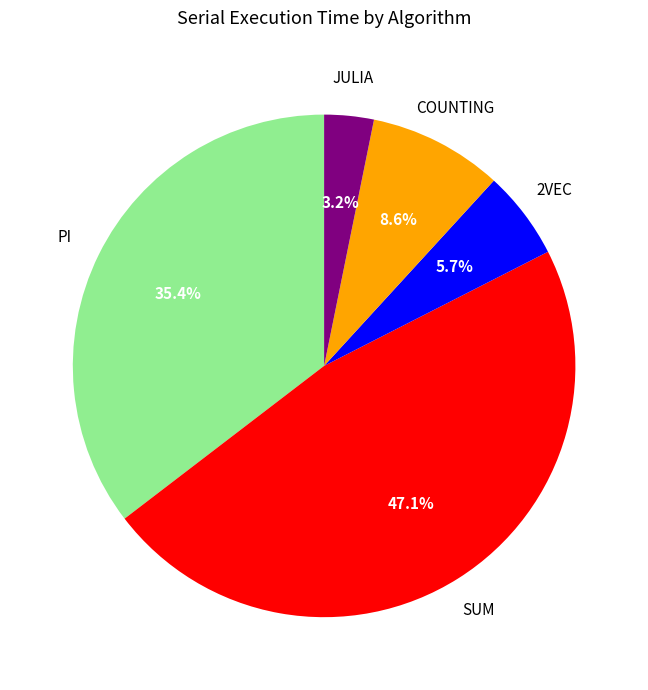

To the nearest percent, what is the difference between the largest and smallest slice percentages?

44%